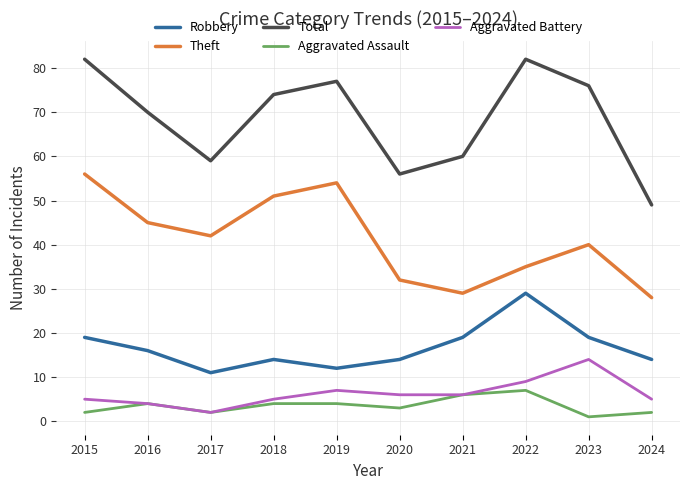

Which series has the widest spread of values?

Total